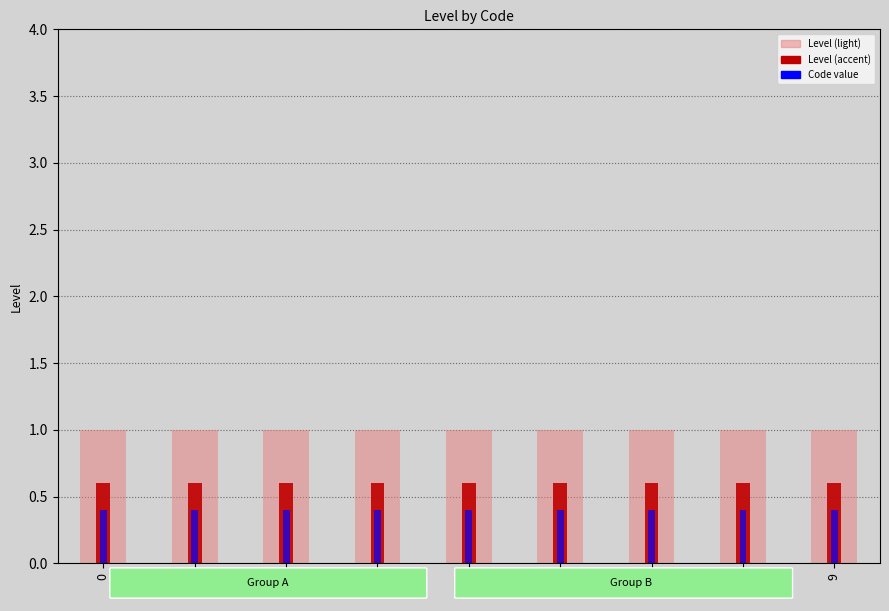

Between 0 and 9, which series saw the biggest shift?

Level (light)